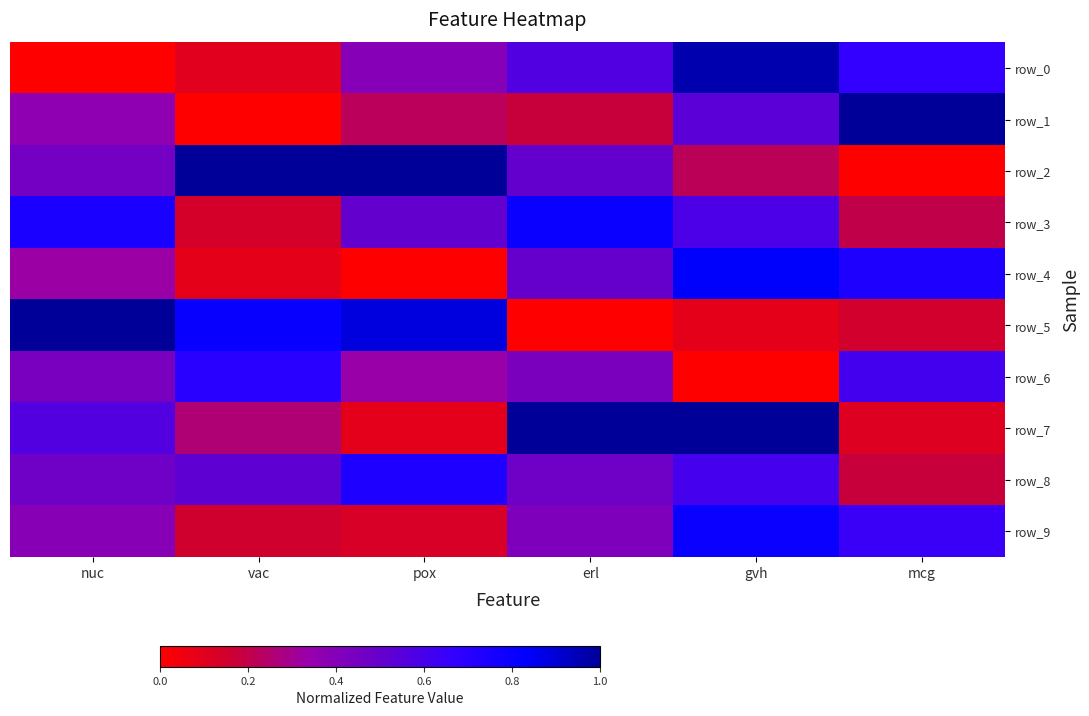

What is the difference between the second highest and second lowest values in the row_8 series?

0.1